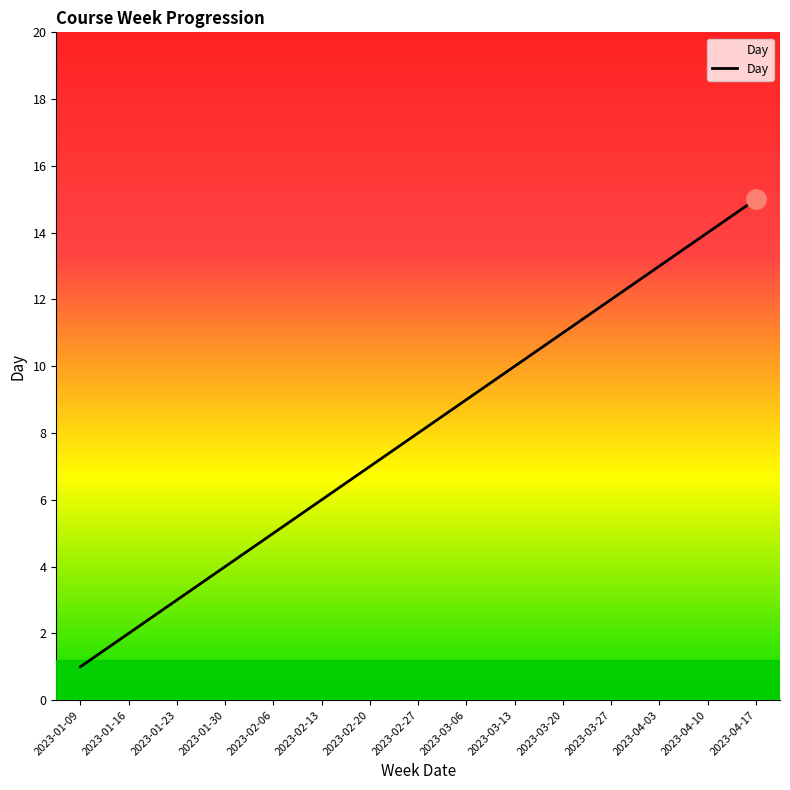

What is the smallest value displayed?

1